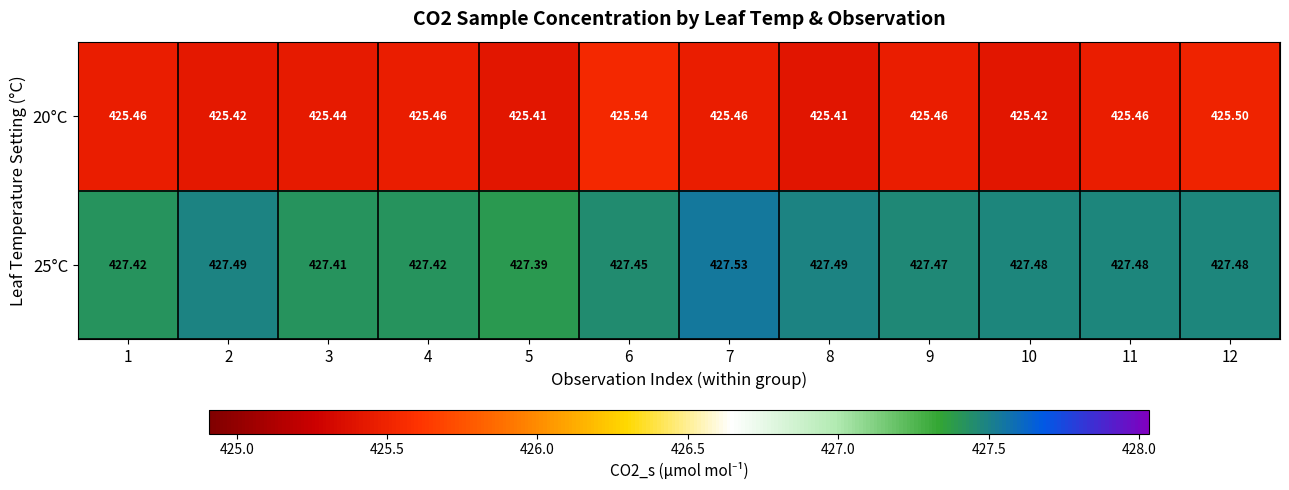

What is the spread (max minus min) of values at 2?

2.1